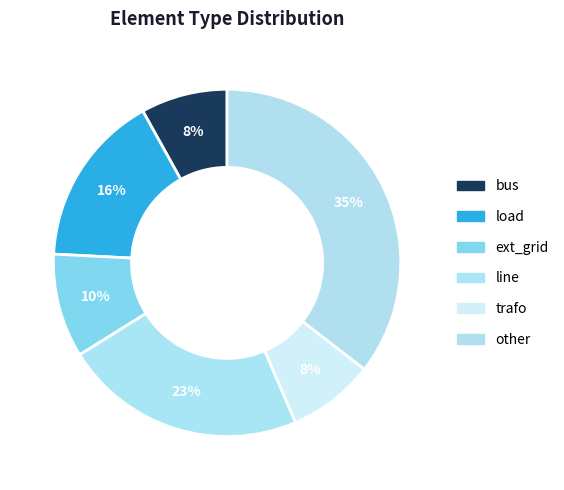

How many slices are in this pie chart?

6